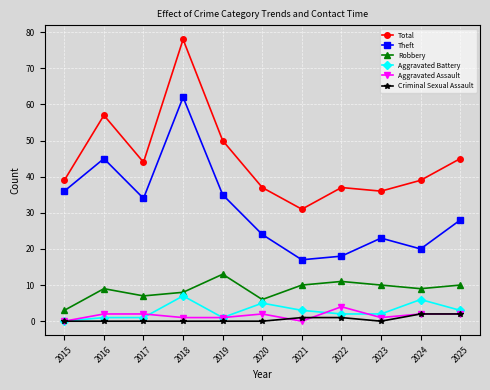

True or false: Theft and Aggravated Battery cross at least once.

False